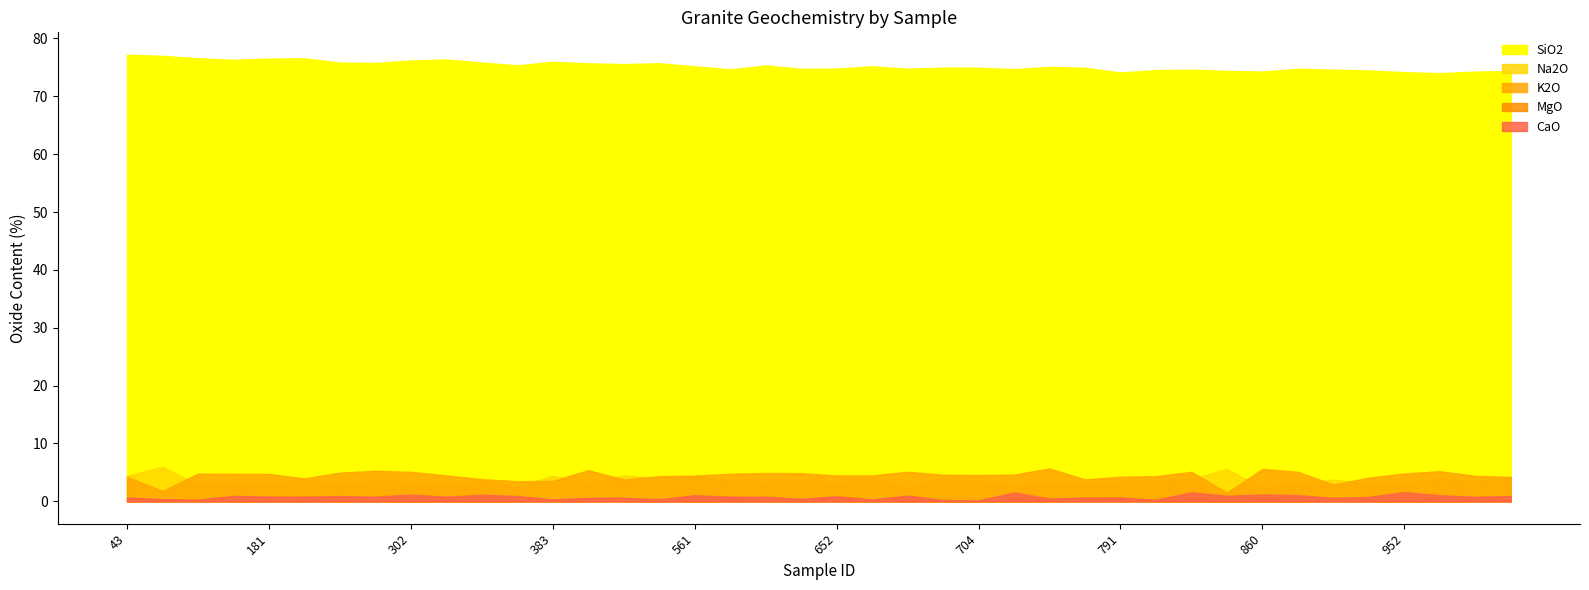

What is the value of the 2nd point from the left?

77.0